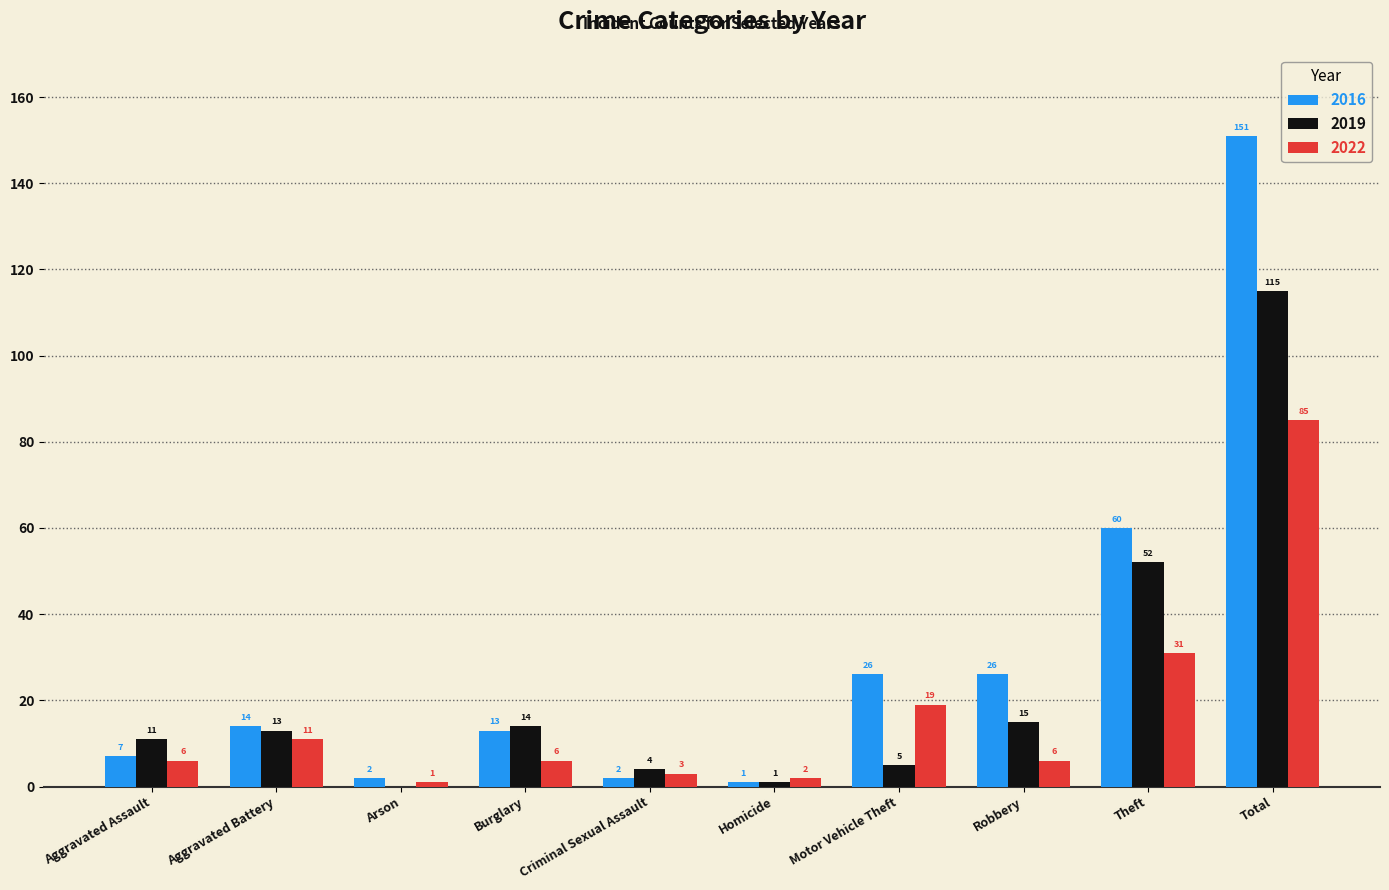

Is the value of 2016 at Aggravated Battery greater than the value of 2019 at Total?

No